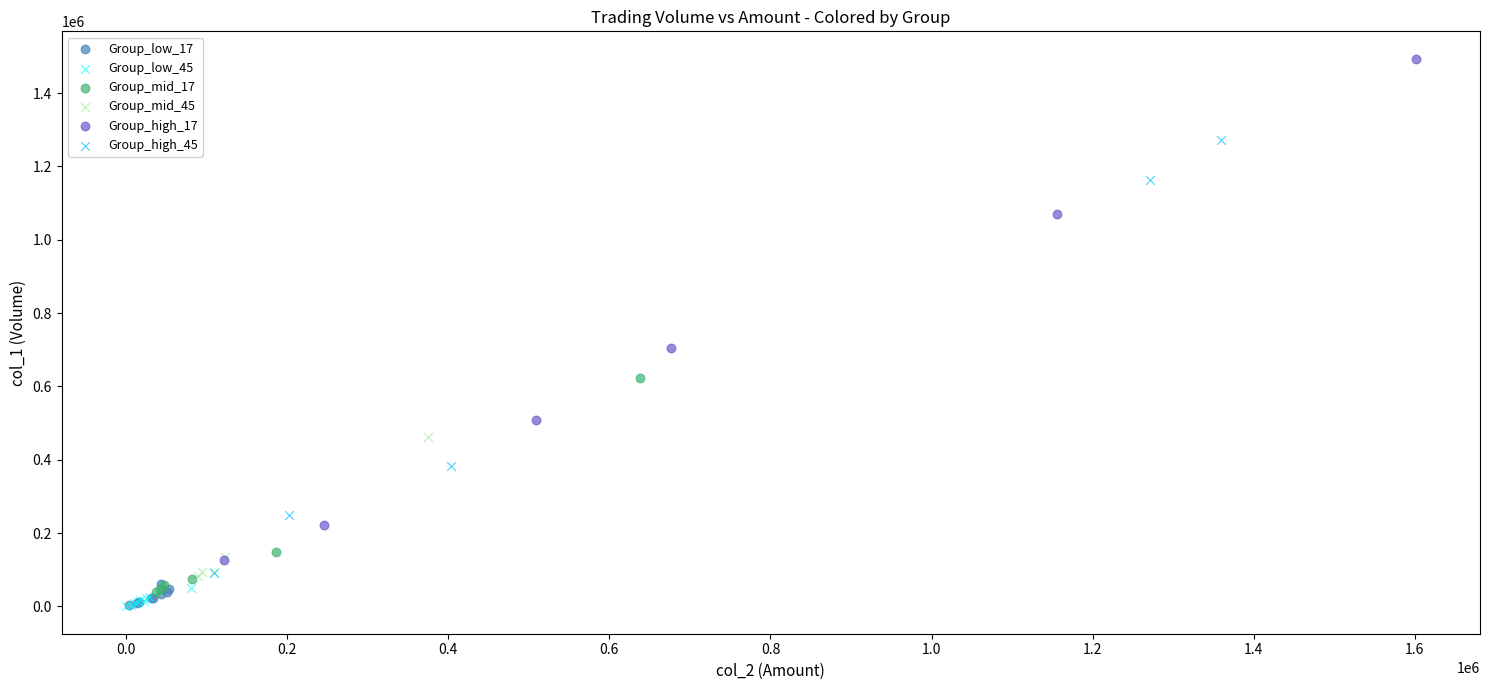

Which series has the largest Y range (max minus min)?

Group_high_17